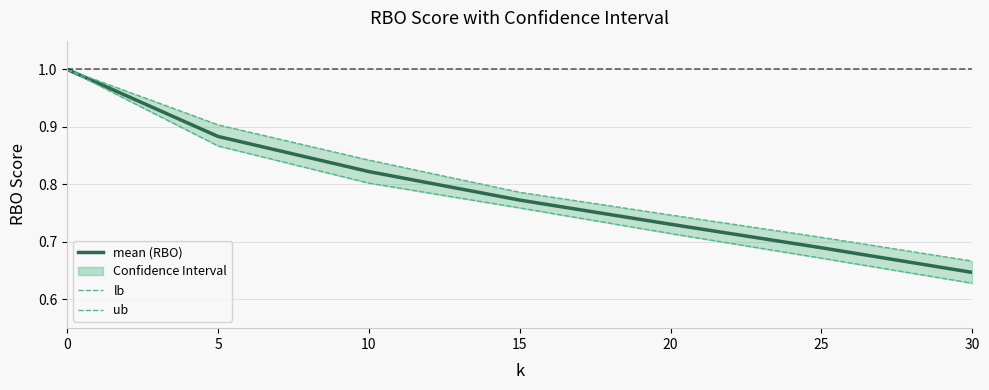

Is it true that lb equals 0.7 at 20?

True